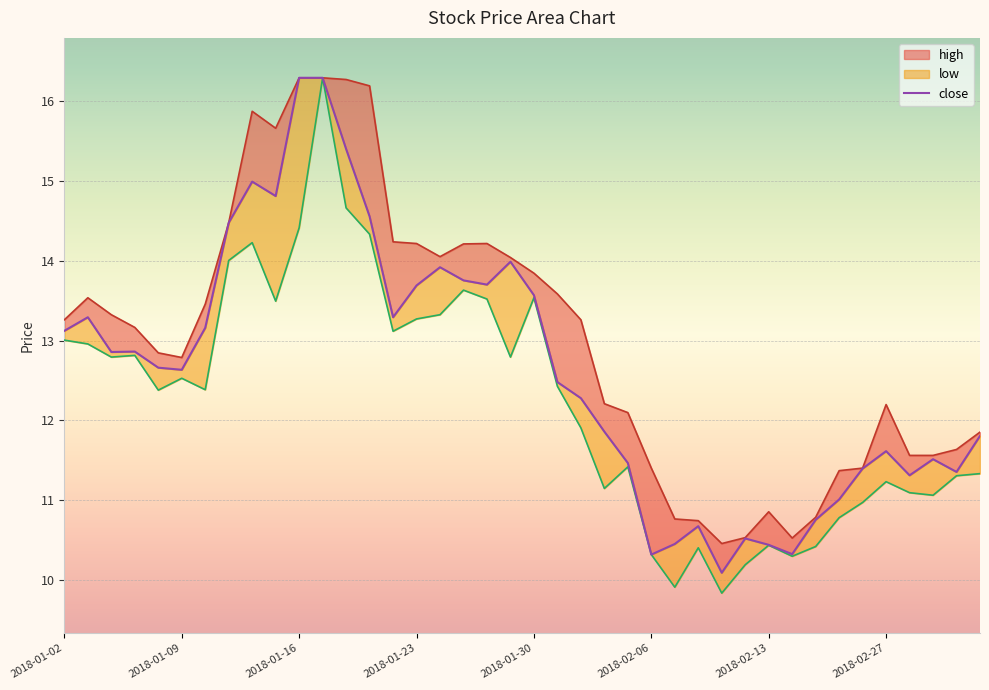

What is the sum of all high values?

521.0